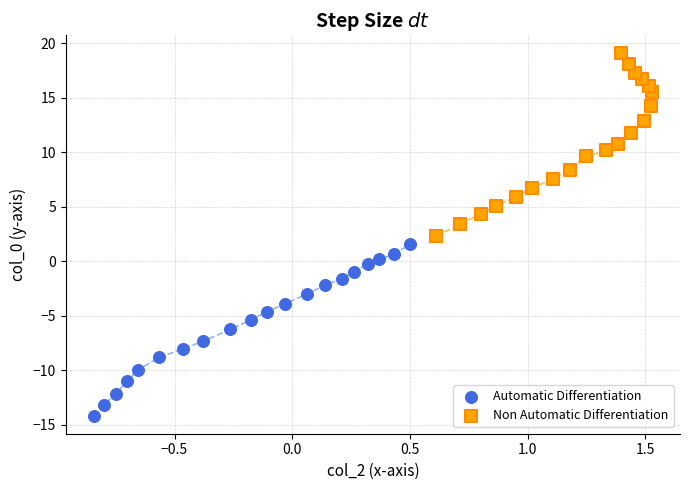

Which series reaches the minimum Y coordinate?

Automatic Differentiation